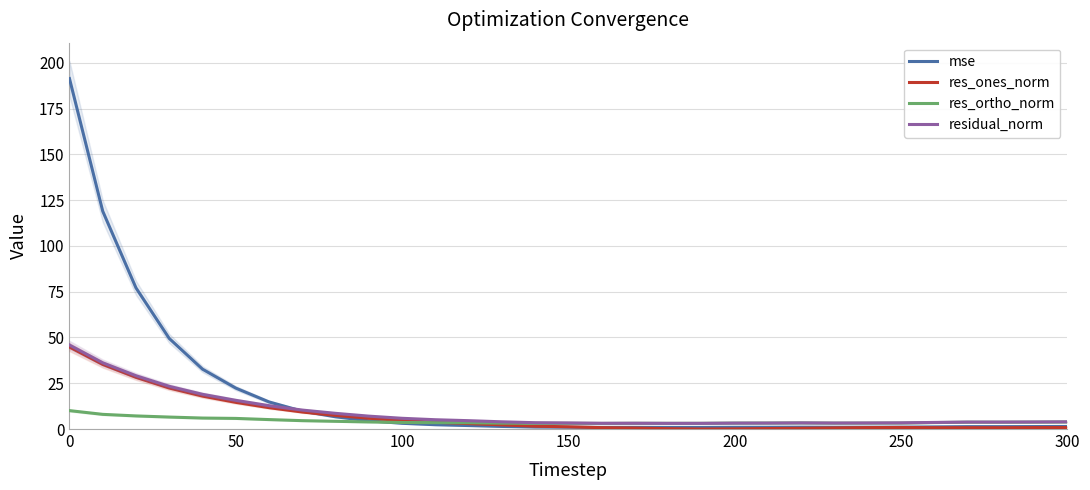

What is the maximum value for res_ortho_norm?

10.1